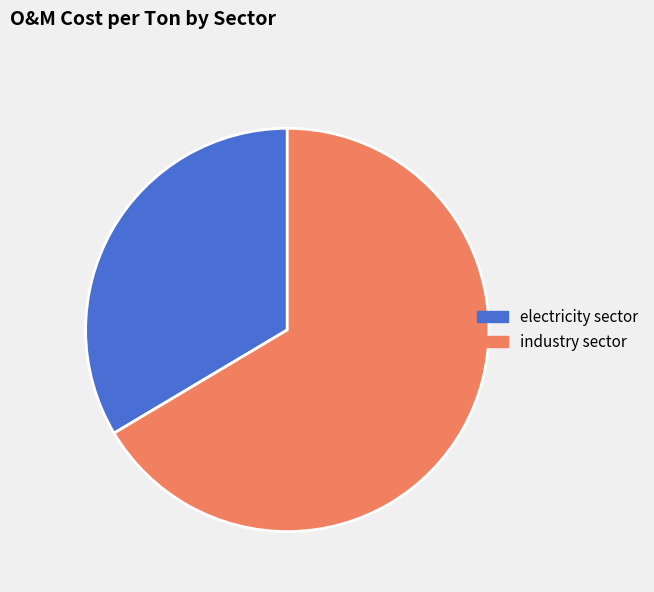

How many slices are in this pie chart?

2